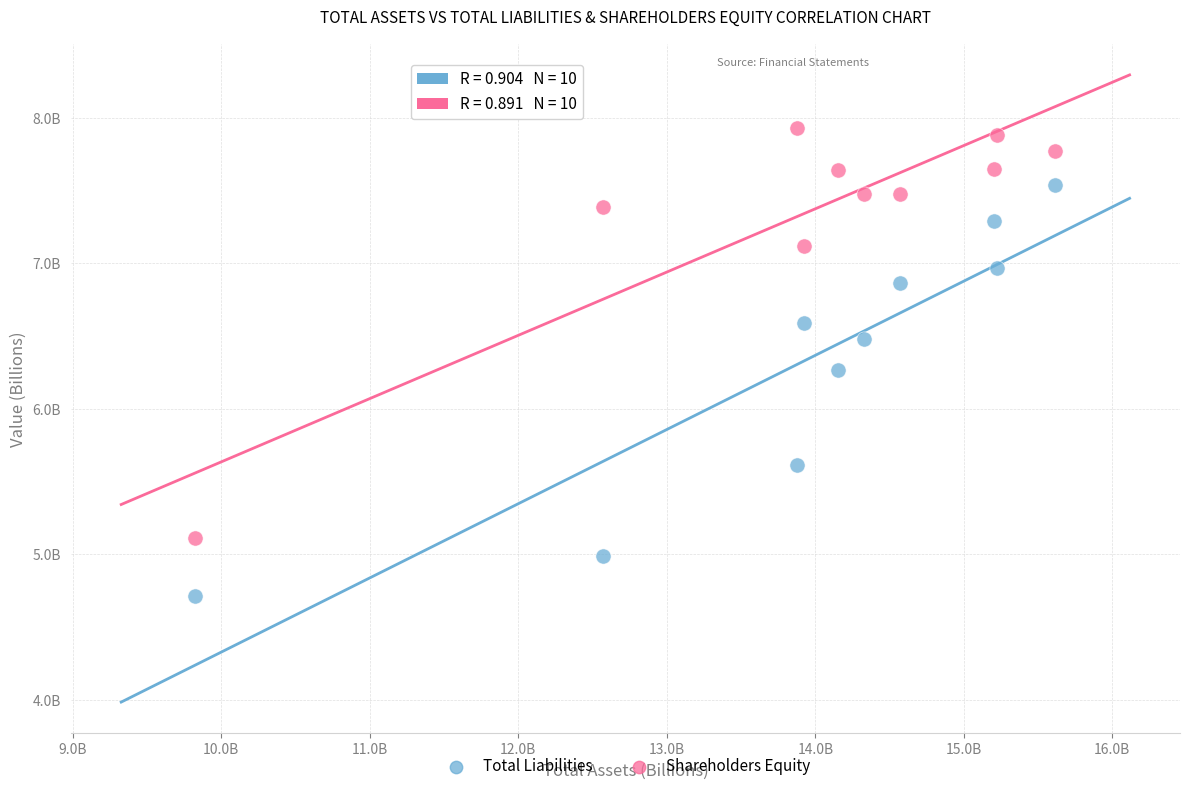

Which series reaches the maximum Y coordinate?

Shareholders Equity